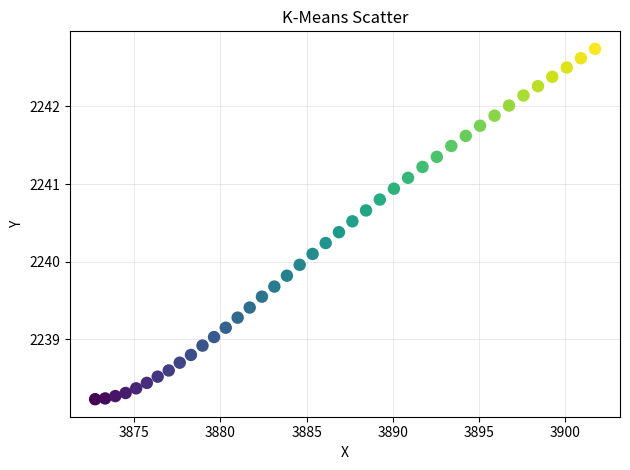

What is the range of X values (max minus min)?

29.0